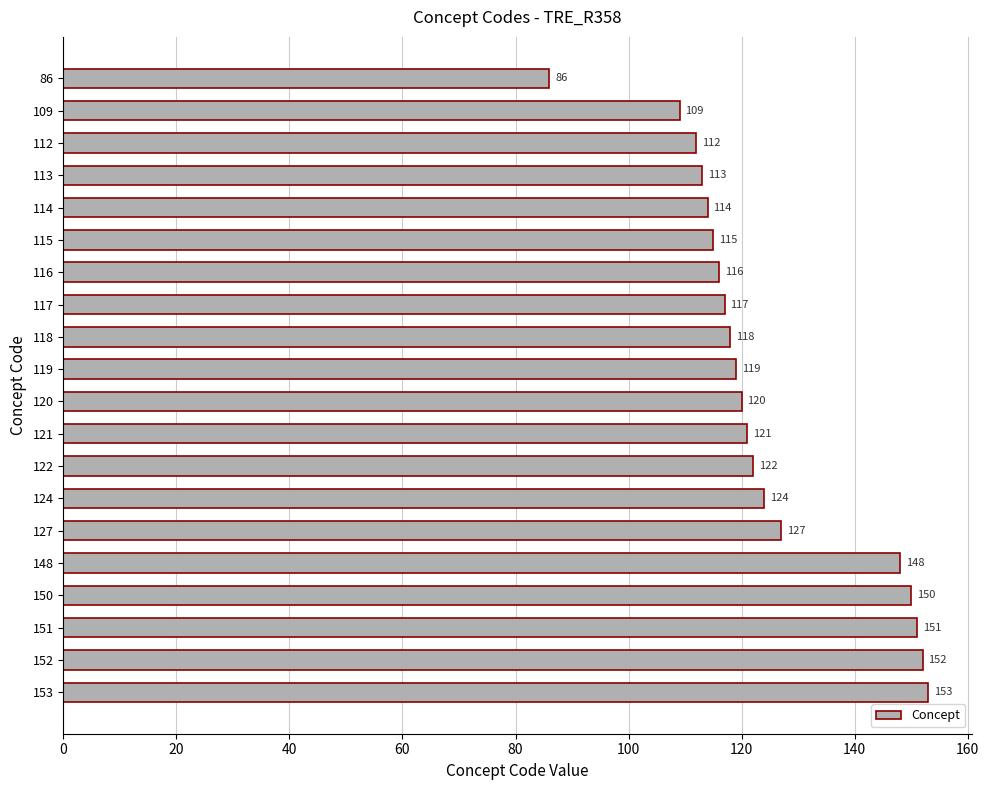

What is the sum of all values?

2487